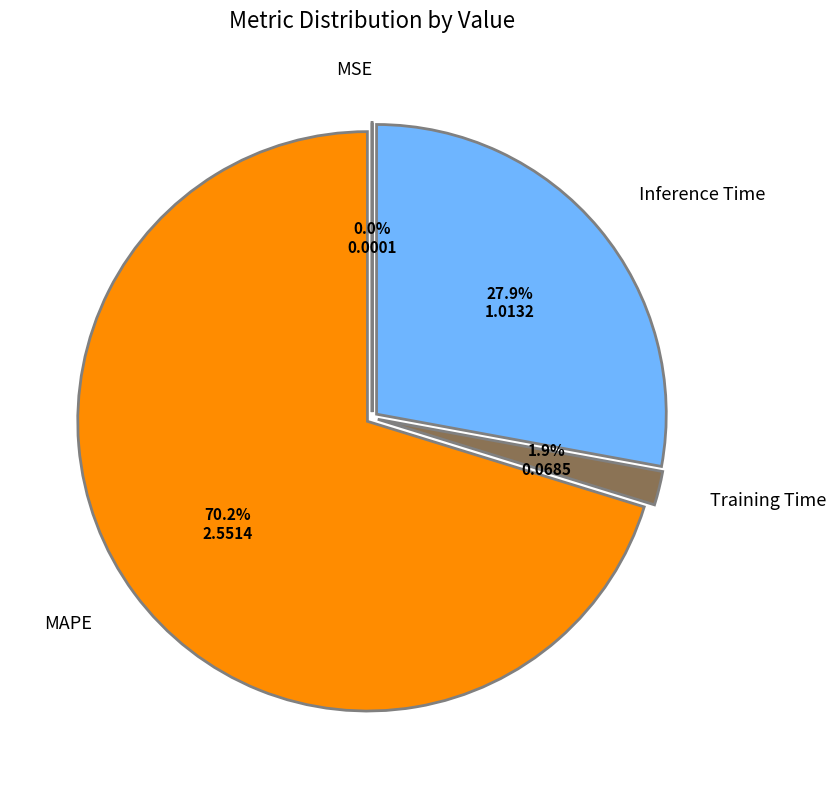

Does Training Time represent more than half of the total?

No